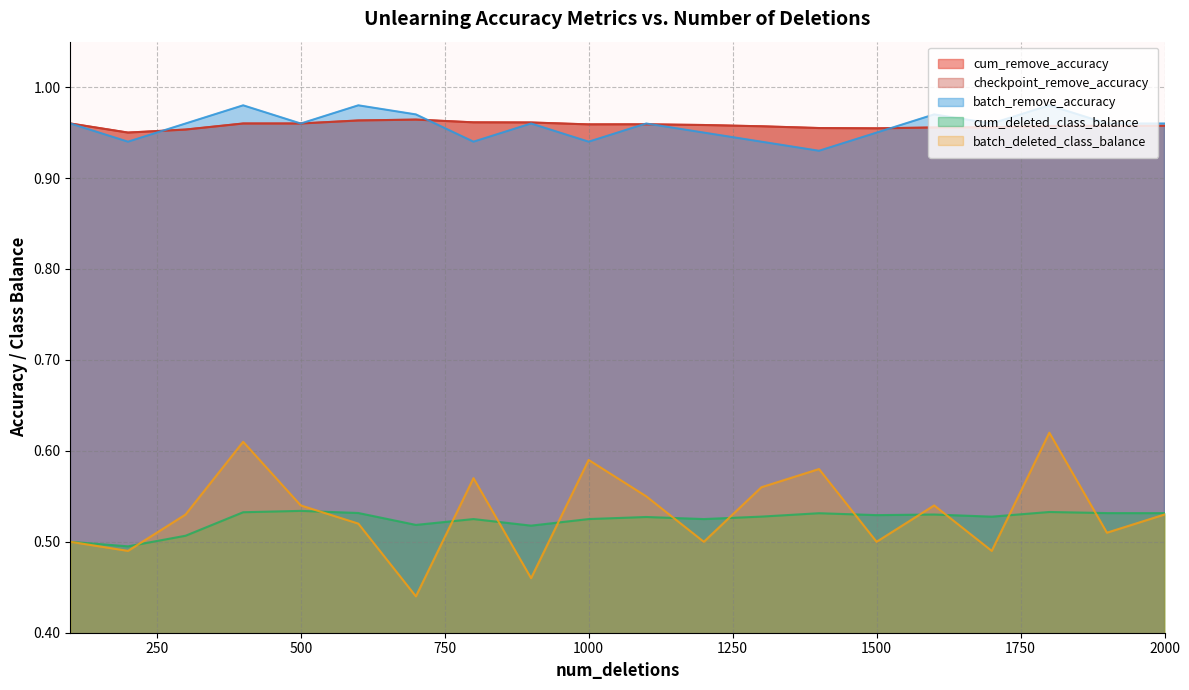

Which has a higher value, 1500 or 1800?

1800